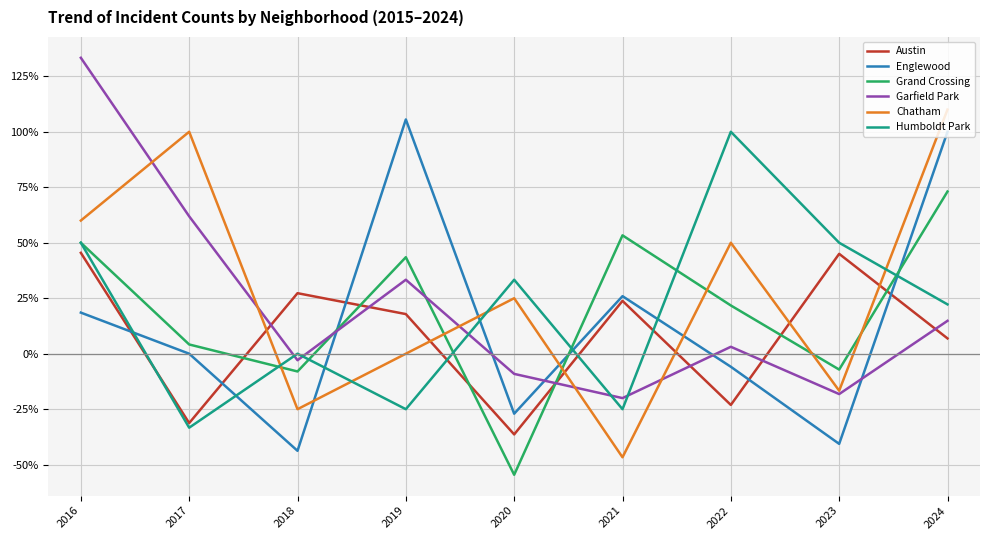

What are all the series names shown in the legend?

Austin, Englewood, Grand Crossing, Garfield Park, Chatham, Humboldt Park